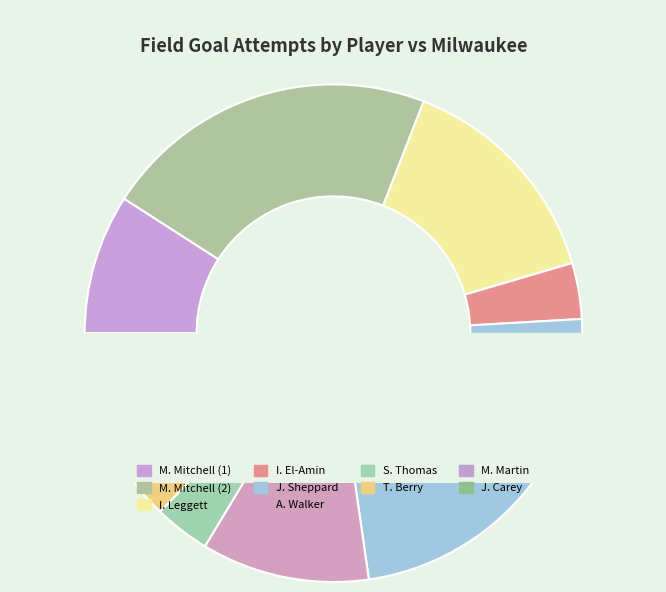

What is the smallest slice in the pie chart?

T. Berry